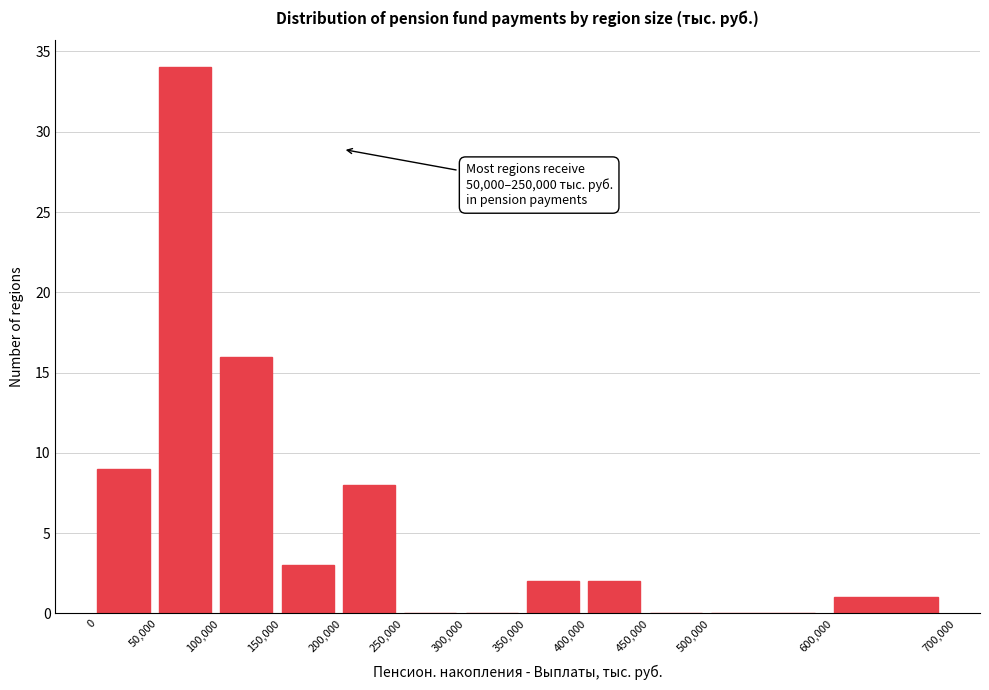

Over which range of the x-axis is the bar tallest?

50,000 to 100,000